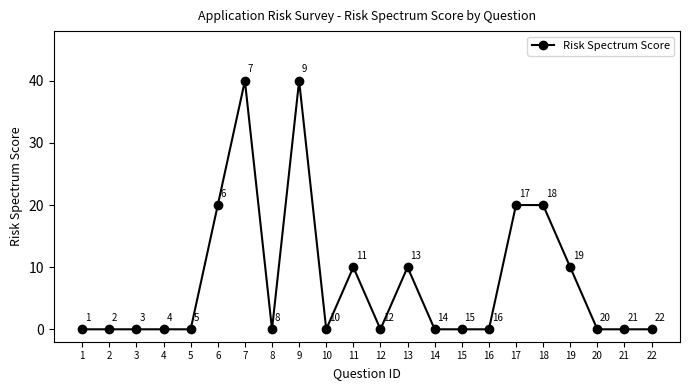

True or false: there are more than 0 points higher than both neighbors.

True